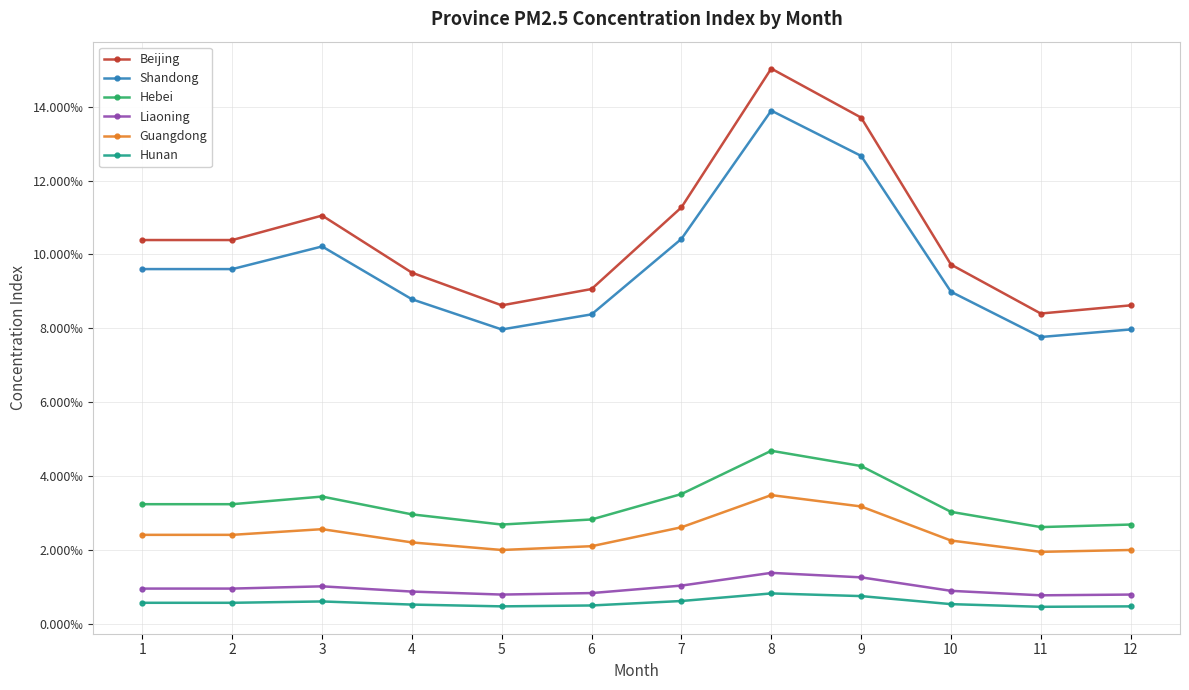

At 5, list the series in order from largest to smallest.

Beijing, Shandong, Hebei, Guangdong, Liaoning, Hunan